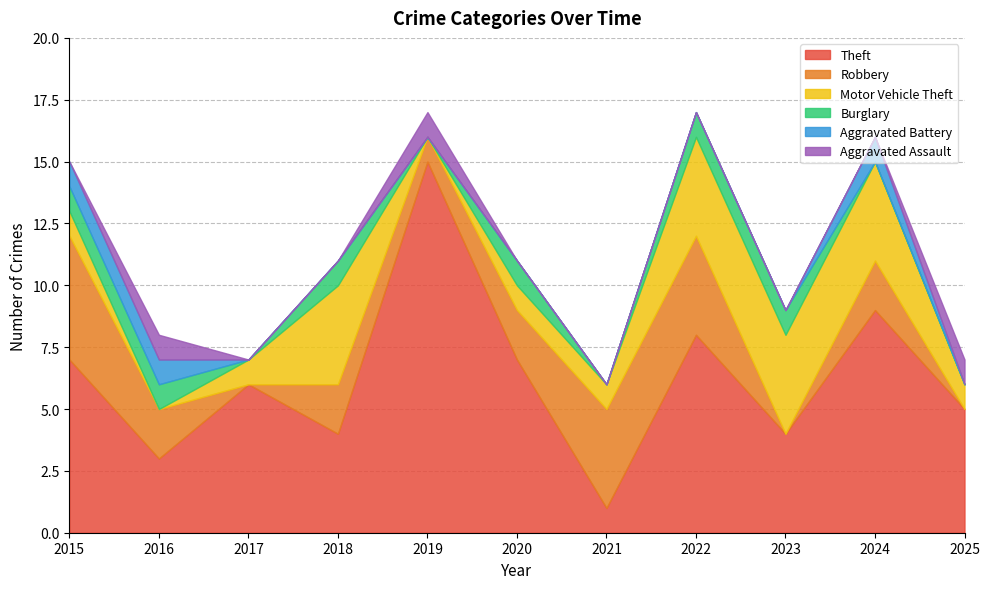

What is the value of the Robbery point at the 8th from the left?

4